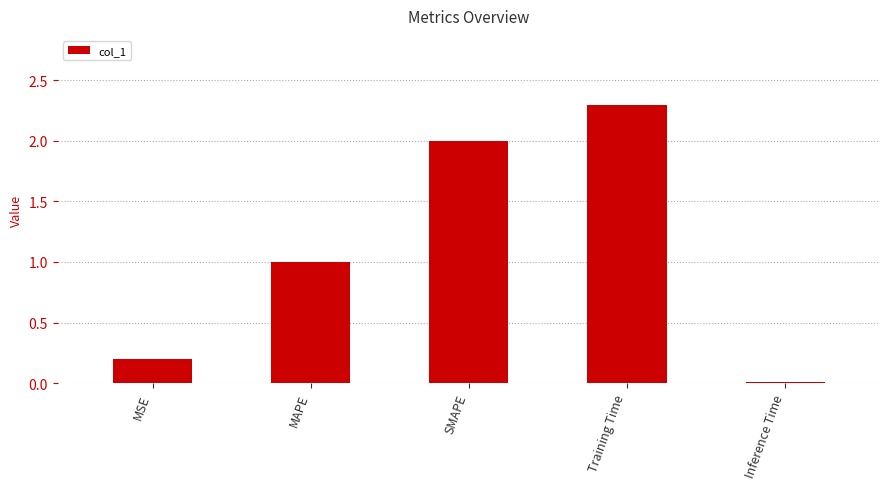

The chart shows a value of 2.3 at Training Time. True or false?

True